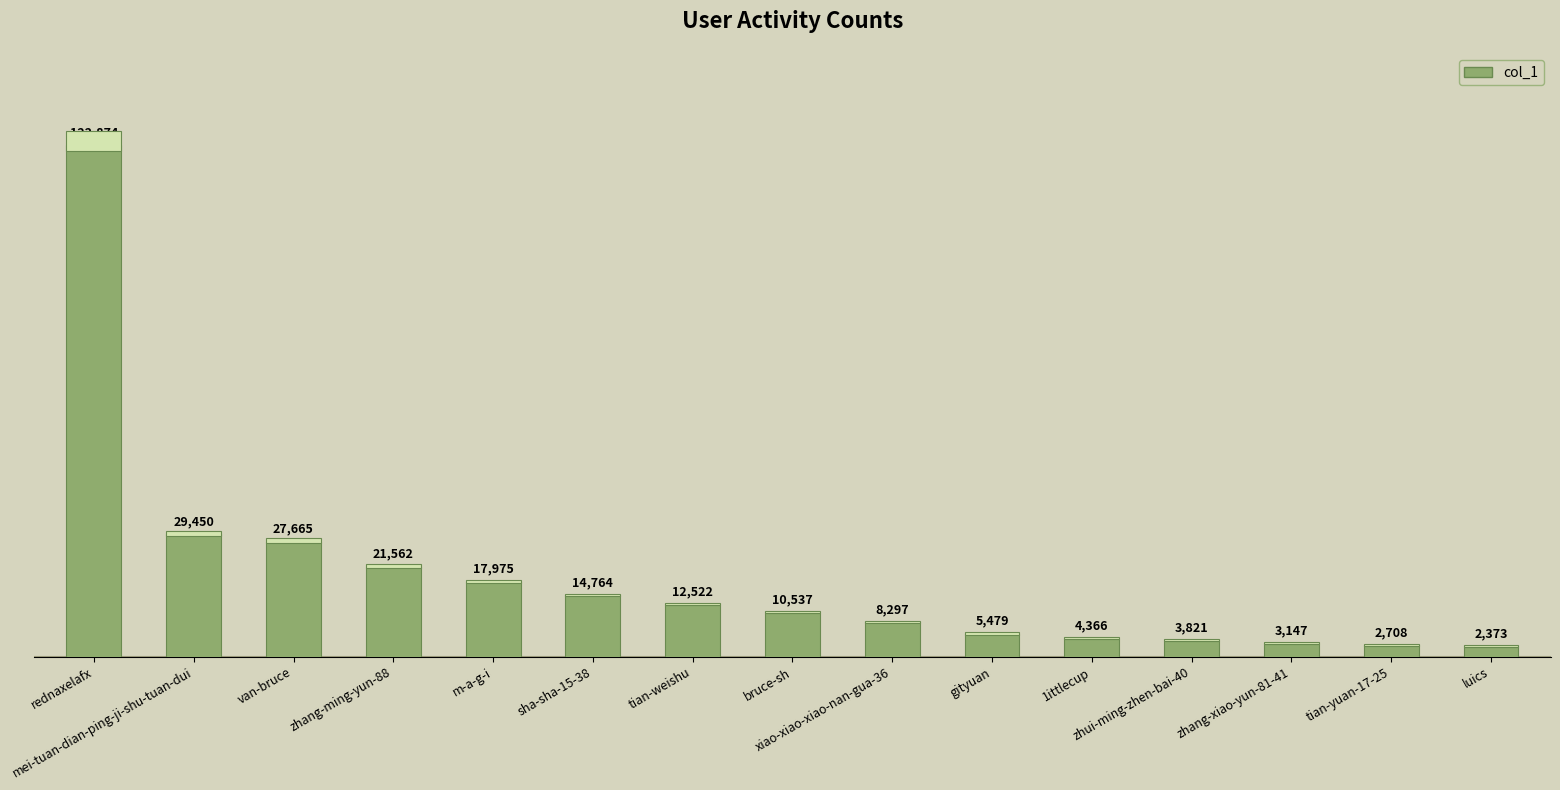

At which label is the value closest to 62623?

mei-tuan-dian-ping-ji-shu-tuan-dui